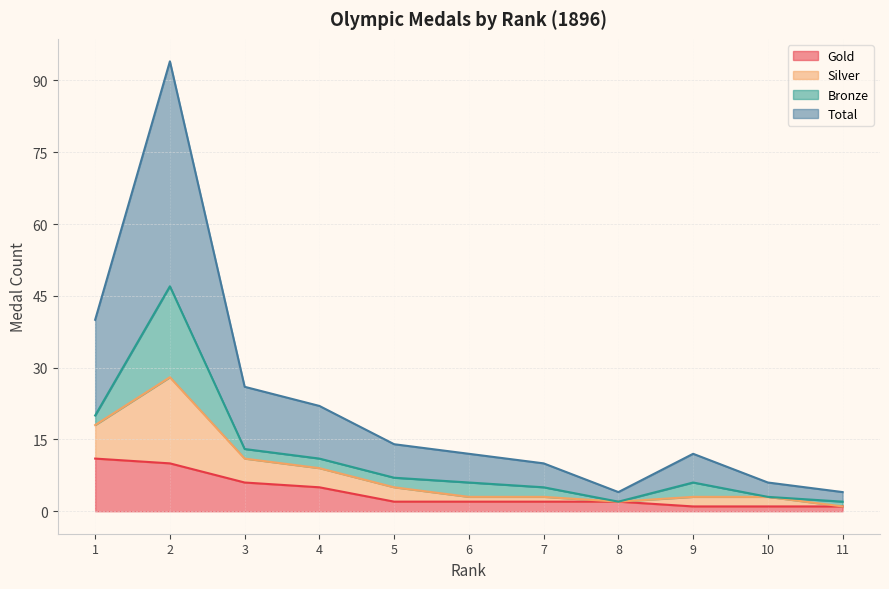

What is the difference between the Gold values at 7 and 1?

9